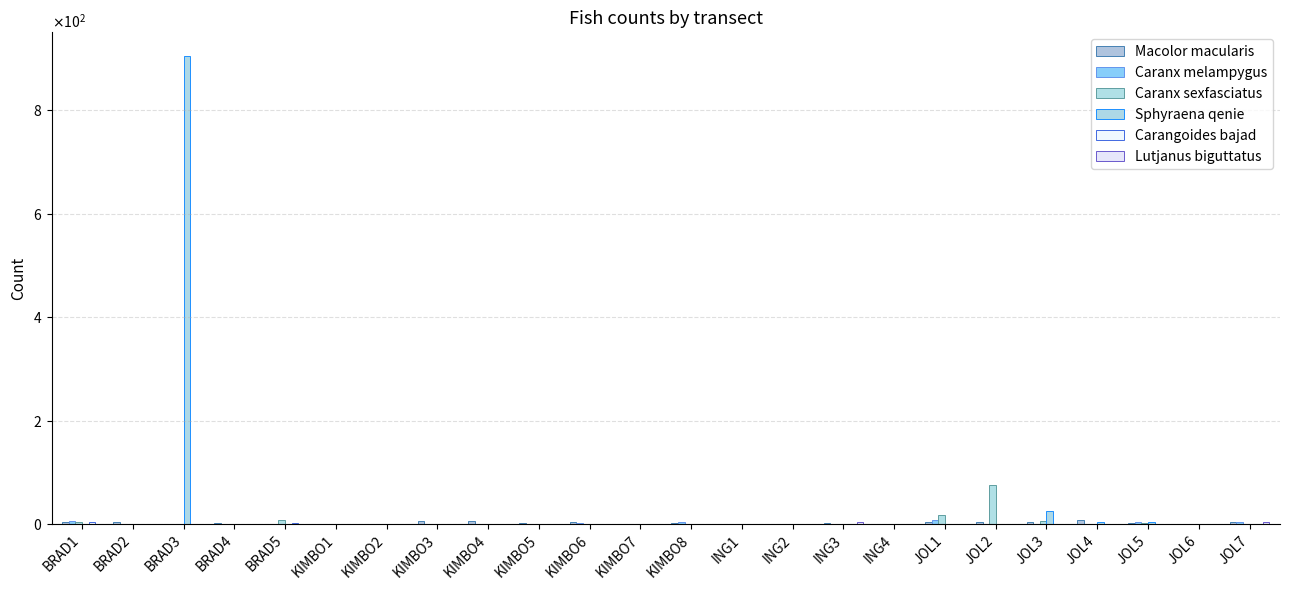

Rank the series at ING2 from highest to lowest value.

Macolor macularis, Caranx melampygus, Caranx sexfasciatus, Sphyraena qenie, Carangoides bajad, Lutjanus biguttatus